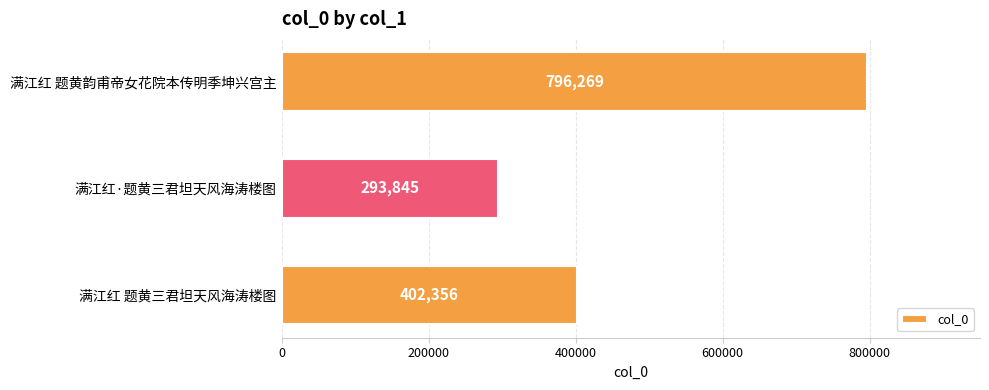

Does the chart contain stacked bars?

No